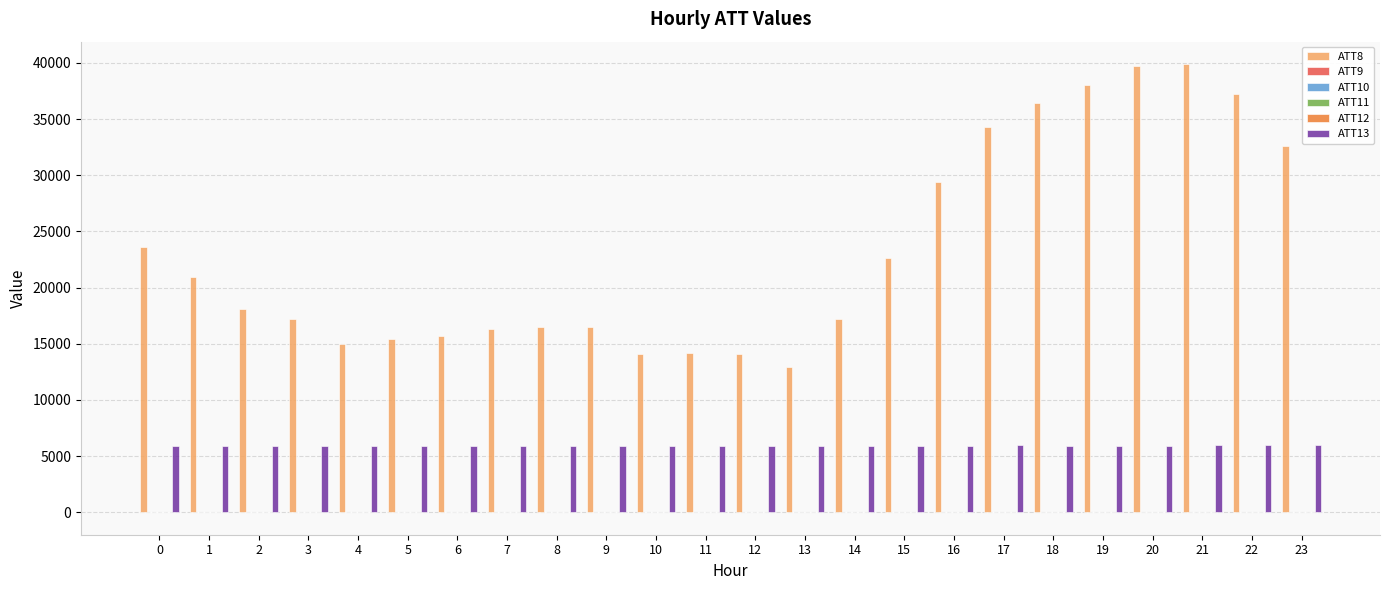

What is the maximum value shown in the chart?

39900.0